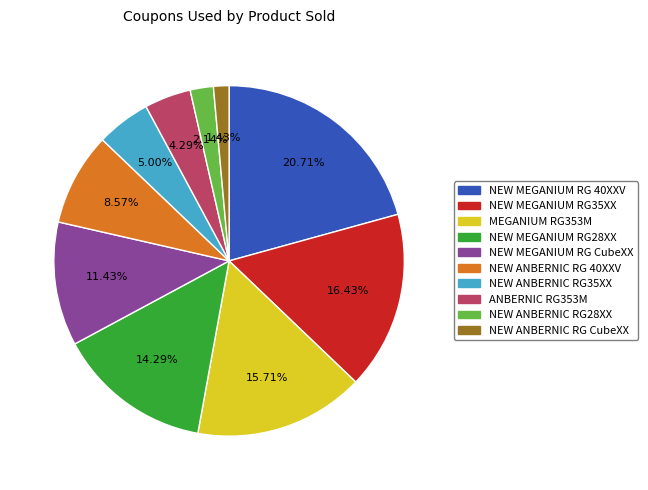

What is the ratio of the value at ANBERNIC RG353M to the value at NEW MEGANIUM RG28XX?

0.3